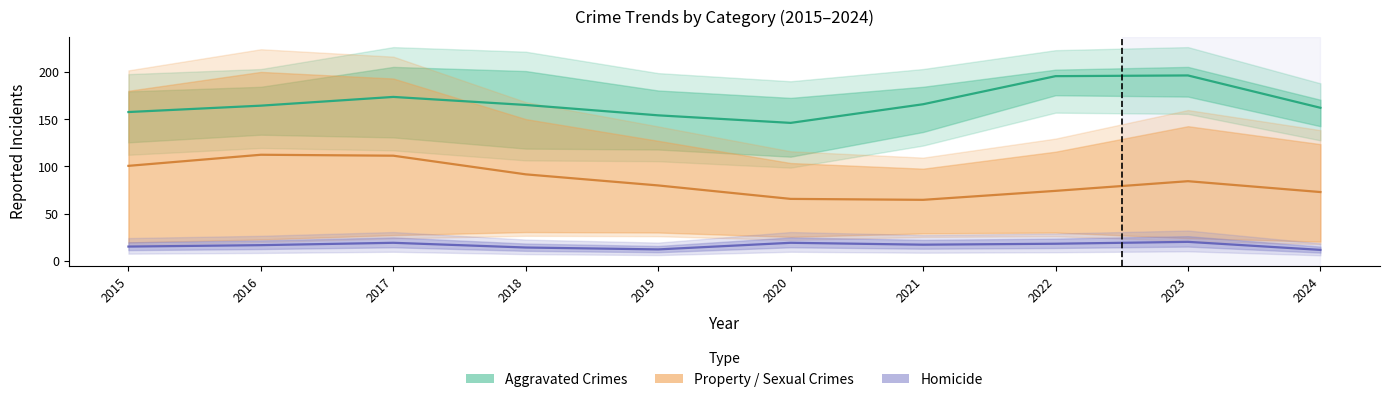

What is the average value of the Homicide series?

16.2